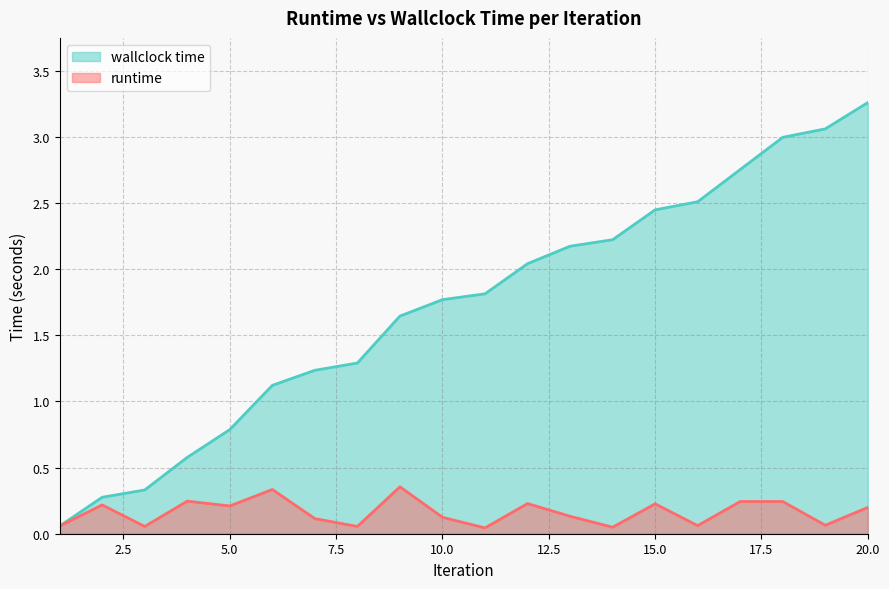

Rank the series at 9 from highest to lowest value.

wallclock time, runtime